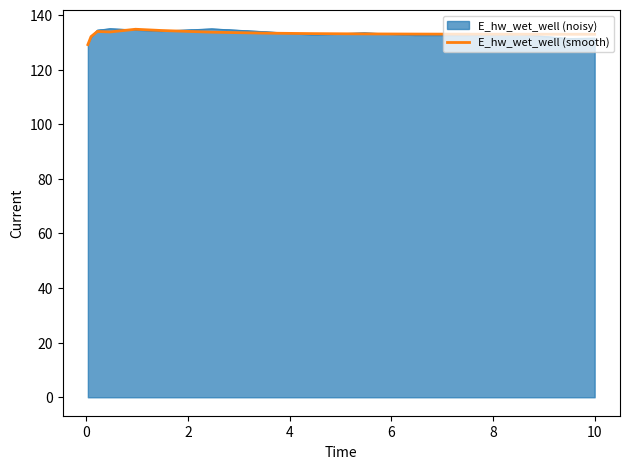

What is the maximum value shown in the chart?

135.0